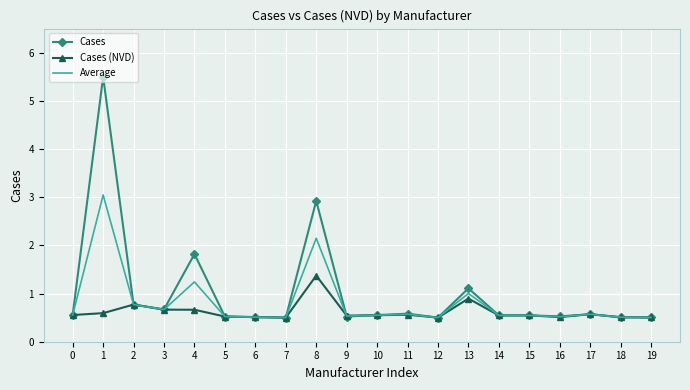

Which series has the largest range (max minus min)?

Cases